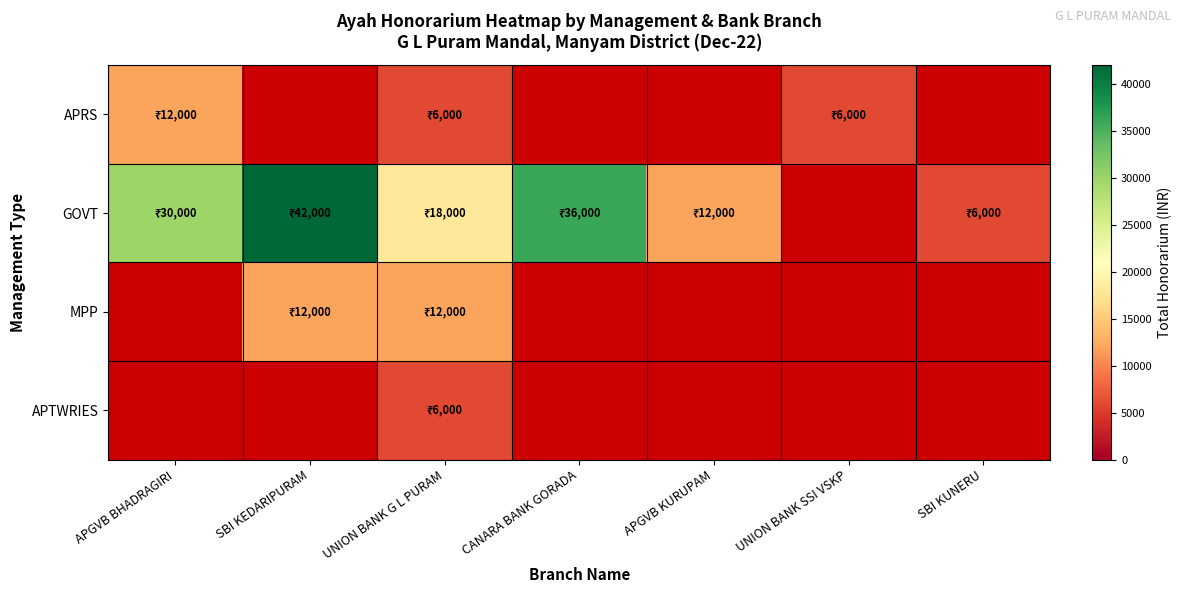

Rank the series at SBI KUNERU from lowest to highest value.

APRS, GOVT, MPP, APTWRIES